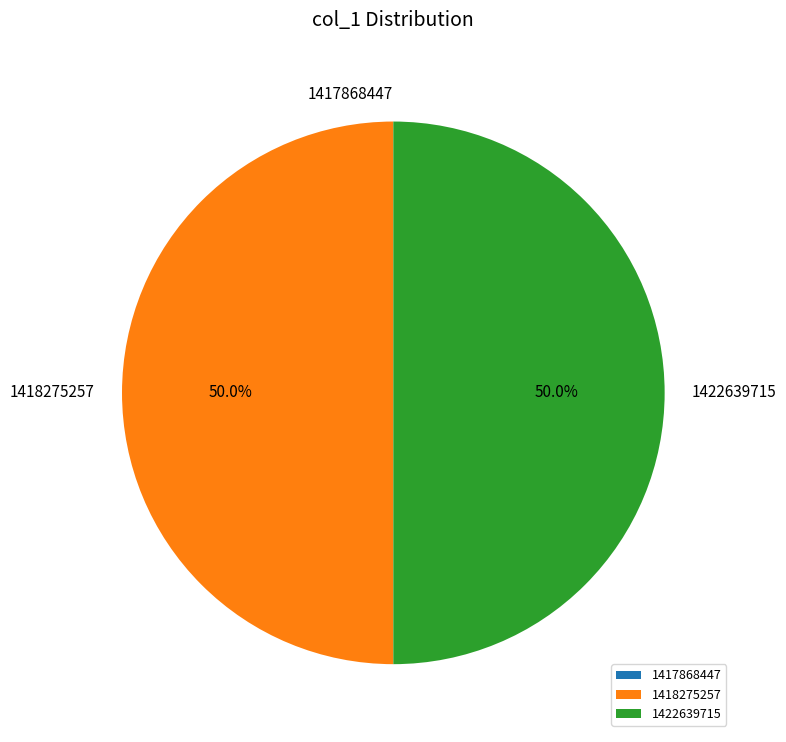

What percentage is NOT represented by 1422639715?

50.0%